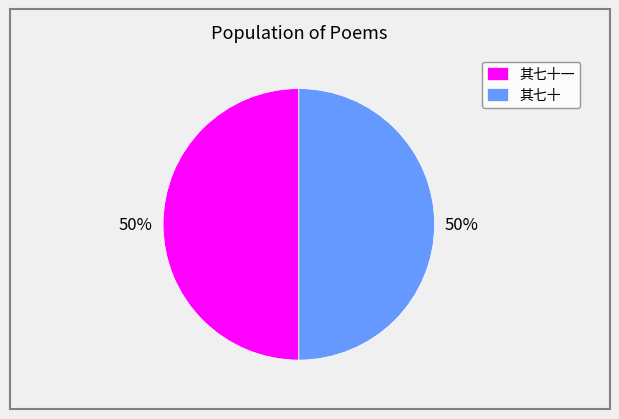

The 其七十一 slice represents 50% of the pie. True or false?

True